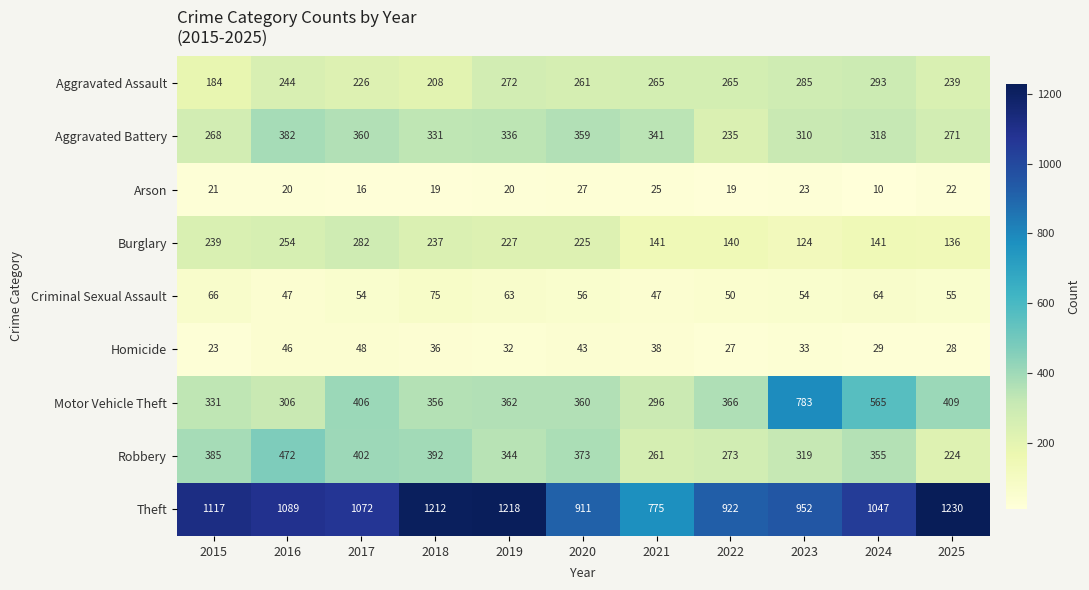

At which category is the sum across all series the highest?

2023